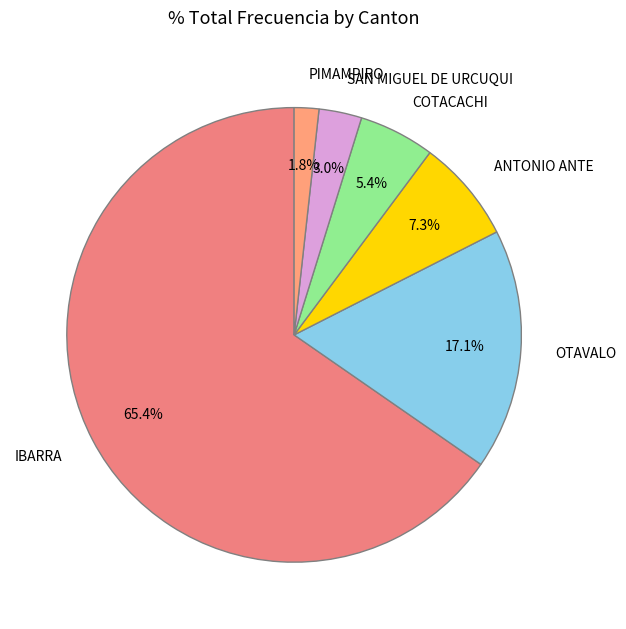

To the nearest percent, what percentage of the pie is COTACACHI?

5%